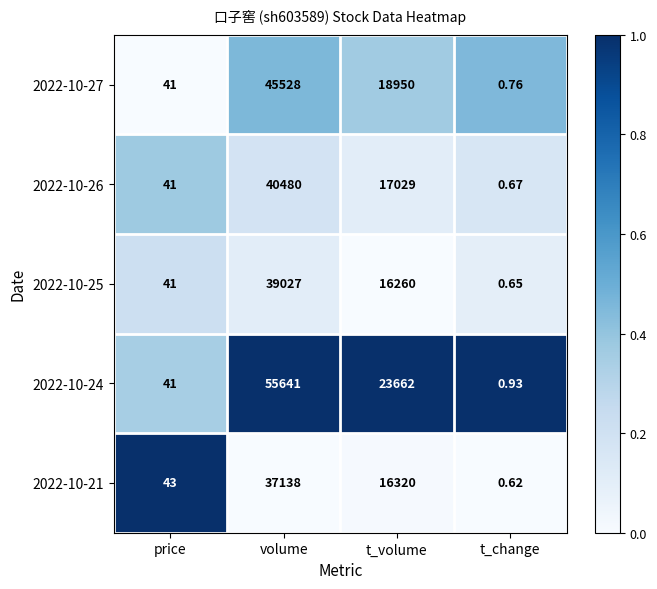

Which category has the highest value in the 2022-10-21 series?

volume